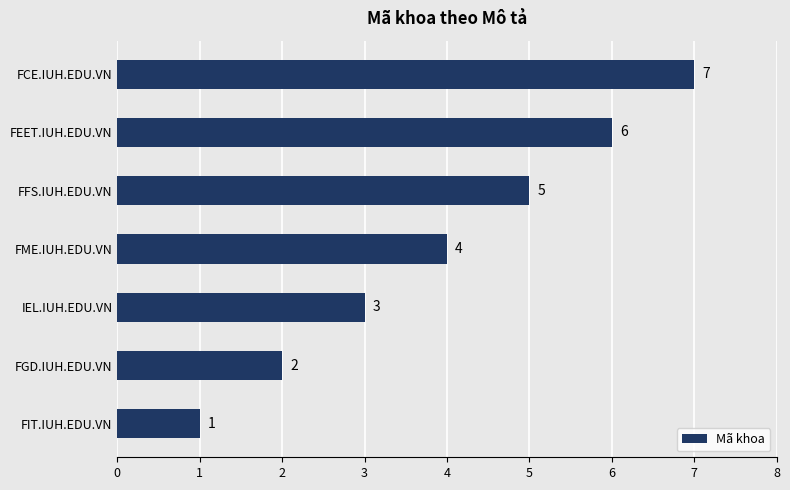

What is the change in value from FIT.IUH.EDU.VN to FGD.IUH.EDU.VN?

+1